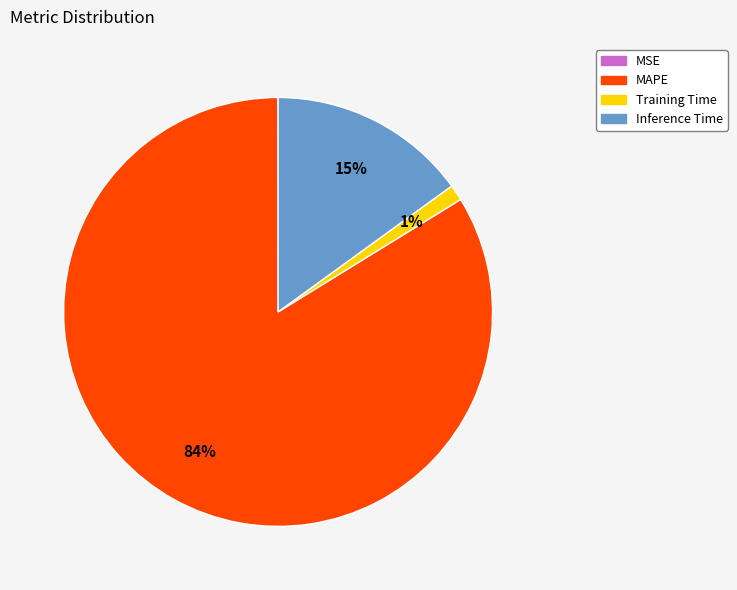

Which category has the biggest portion of the pie?

MAPE